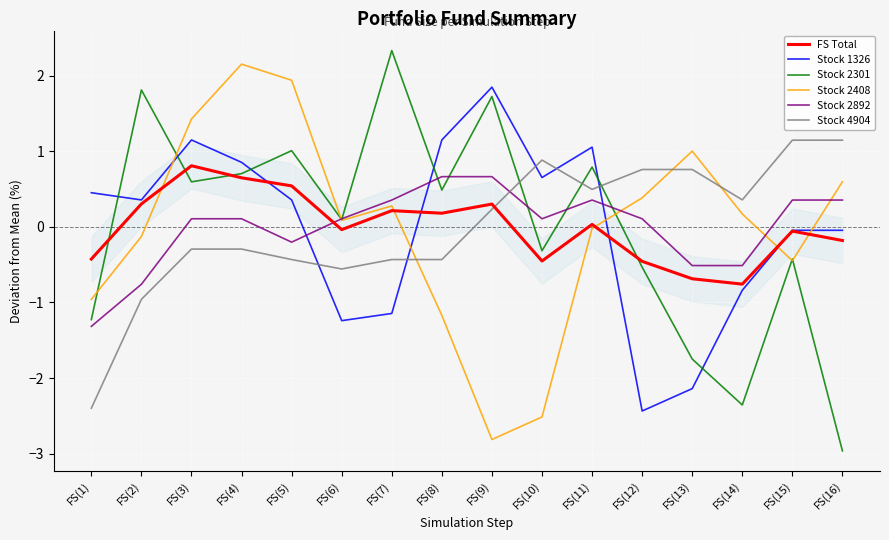

At which category is the sum across all series the highest?

FS(4)